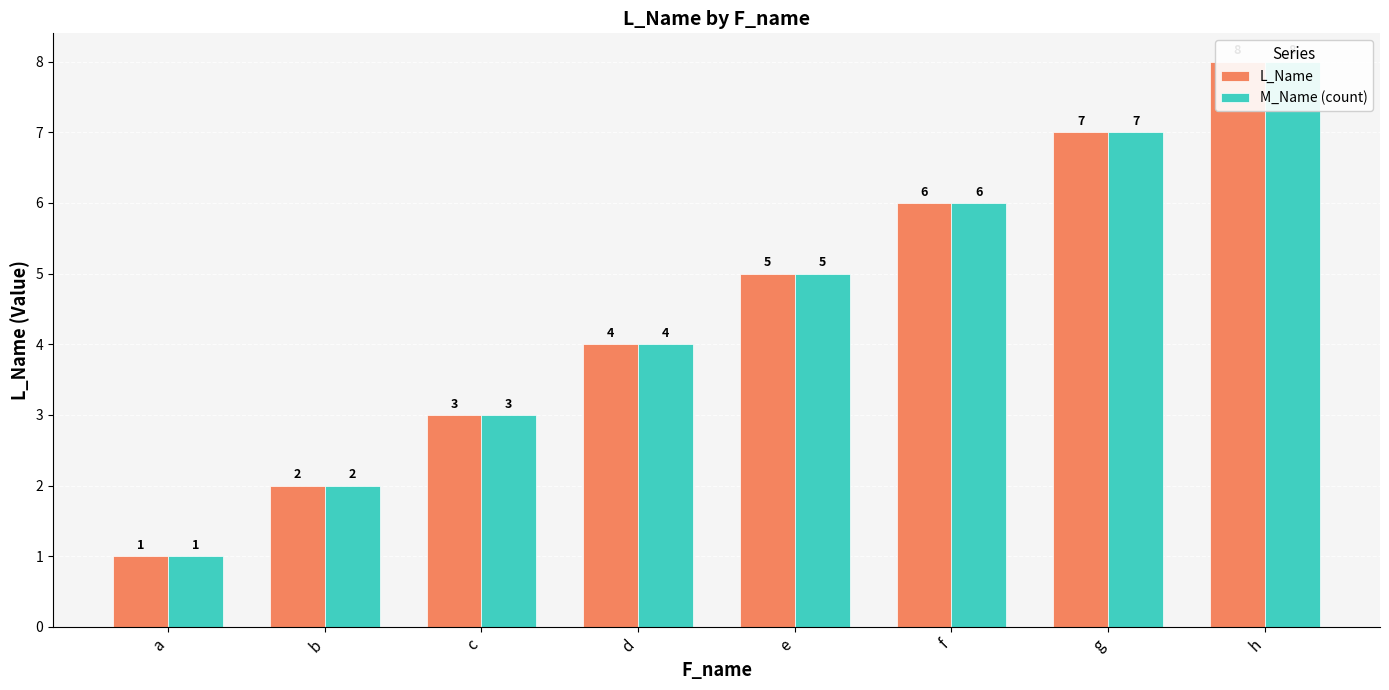

How many values in the M_Name (count) series exceed 5?

3